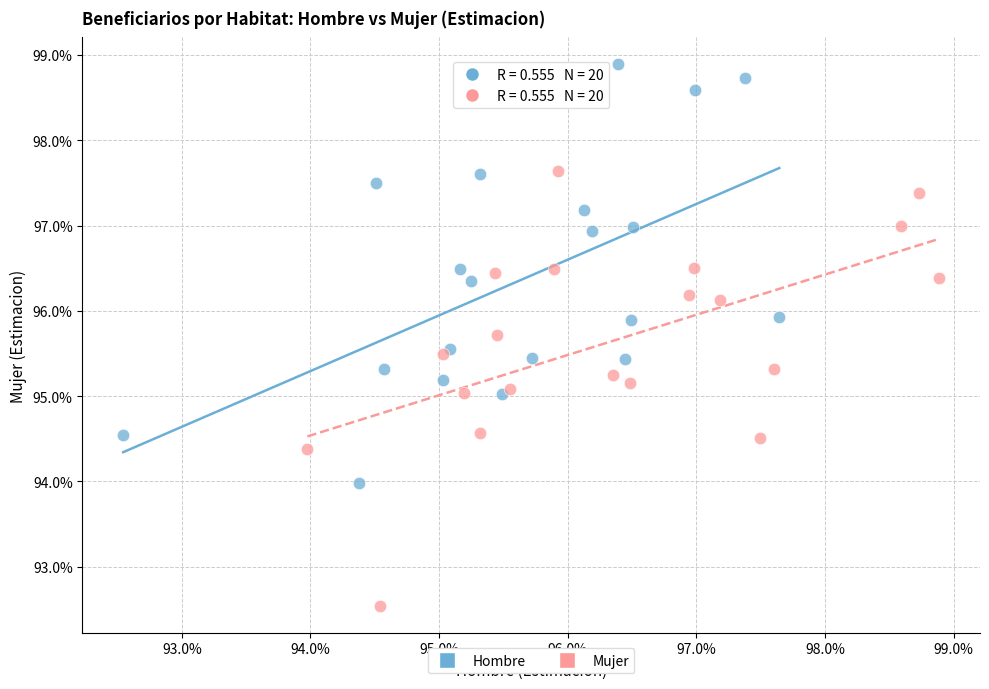

What are all the series names shown in the legend?

Hombre, Mujer